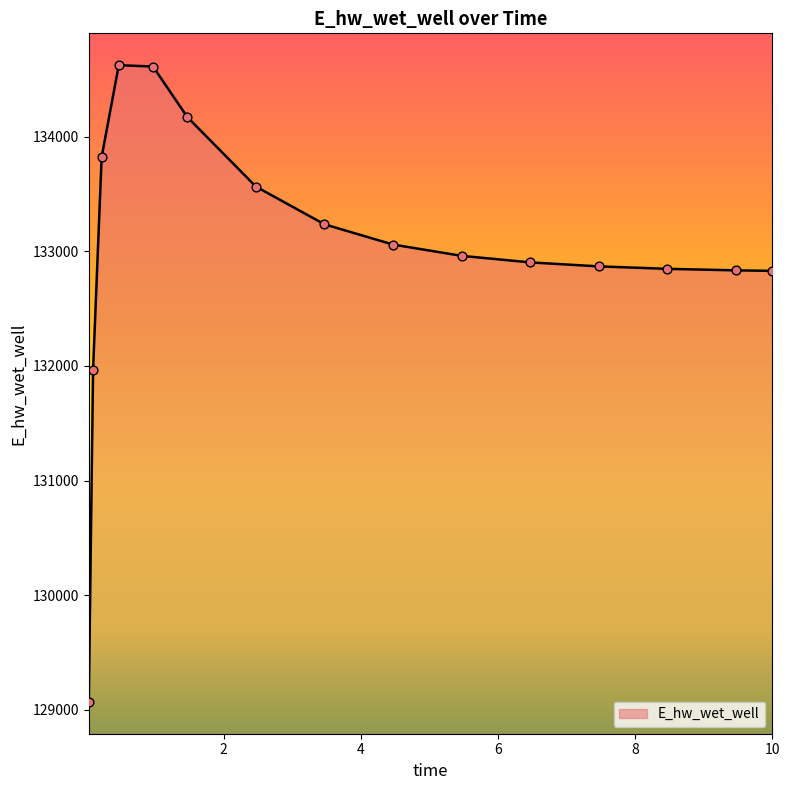

What is the difference between the maximum and minimum values?

5555.0